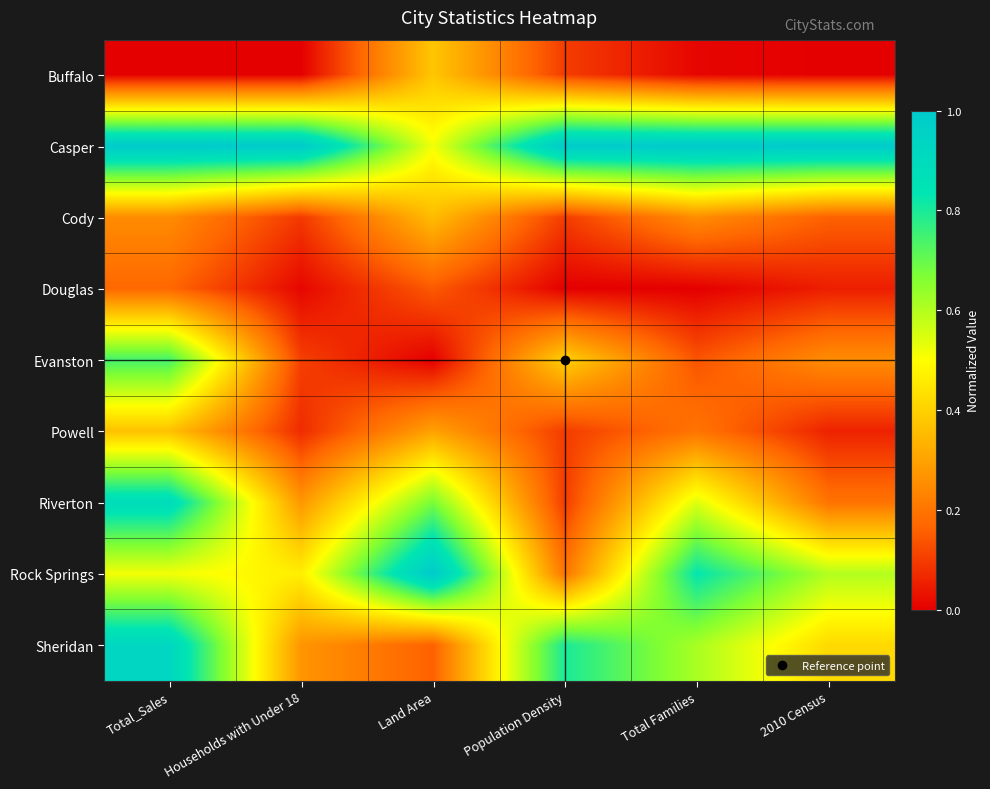

At how many categories does at least one series exceed 0?

6